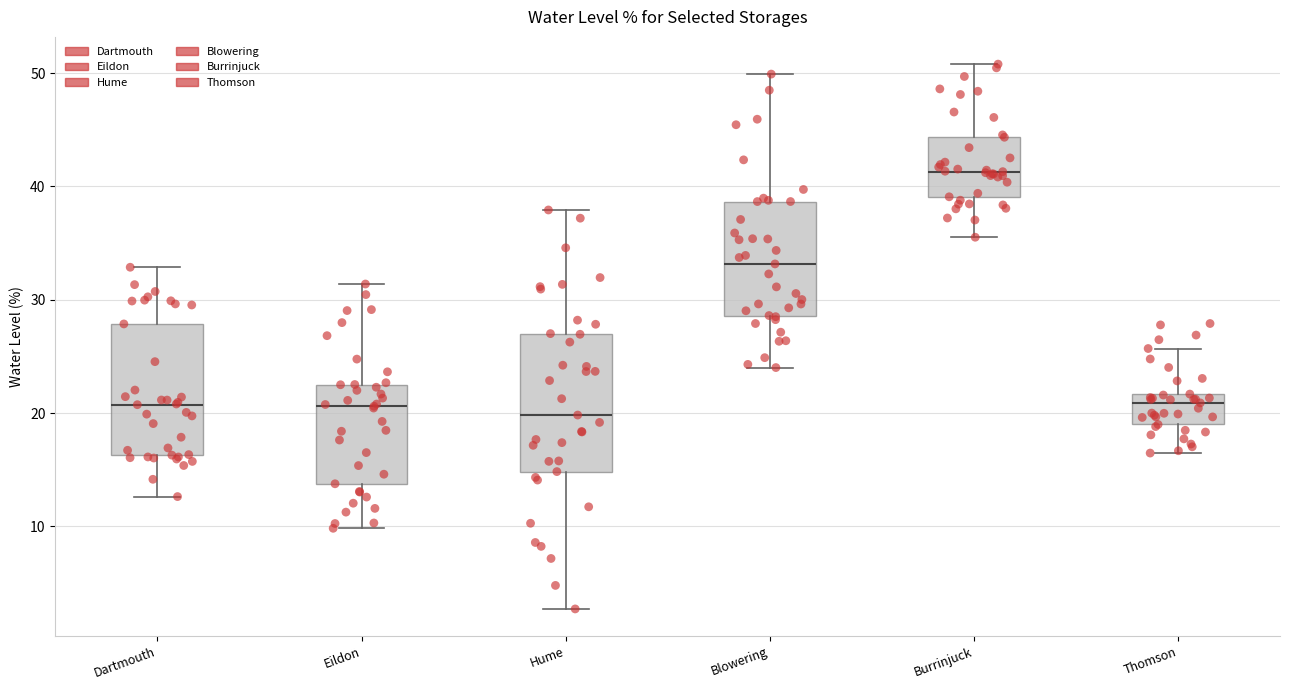

Reading left to right, read every box against the y-axis: the position of its median line, the range the box covers, and the ends of its whiskers. The values are not printed on the chart, so give them approximately, as read against the axis.

Dartmouth: median 21, box 16 to 28, whiskers 13 to 33
Eildon: median 21, box 14 to 23, whiskers 10 to 31
Hume: median 20, box 15 to 27, whiskers 3 to 38
Blowering: median 33, box 29 to 39, whiskers 24 to 50
Burrinjuck: median 41, box 39 to 44, whiskers 36 to 51
Thomson: median 21, box 19 to 22, whiskers 16 to 26